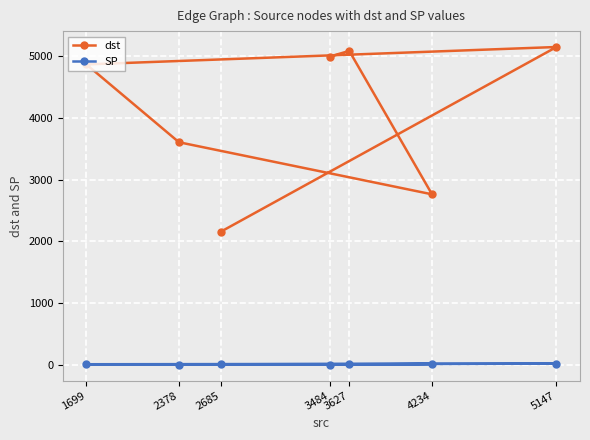

List the labels in order of SP value, largest first.

5147, 4234, 1699, 2685, 3627, 3484, 2378